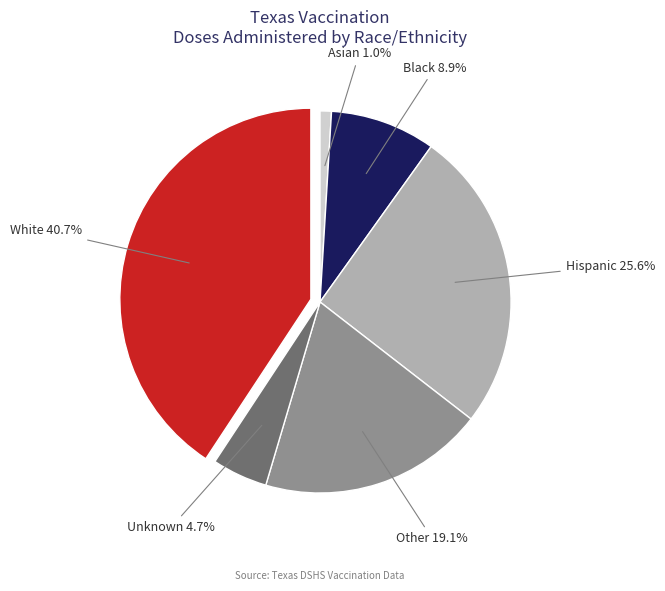

Does any single category account for the majority?

No